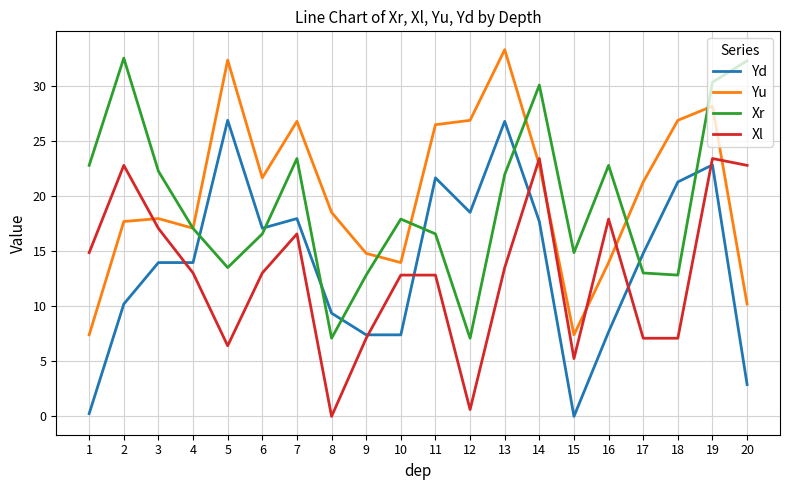

Read the Xr value at 9.

12.8